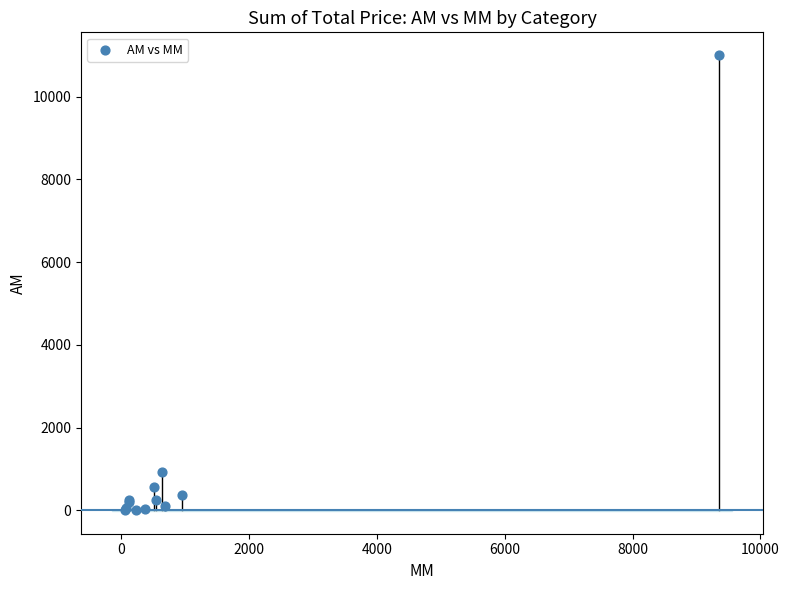

What Y value in the scatter plot is closest to 5500?

918.6